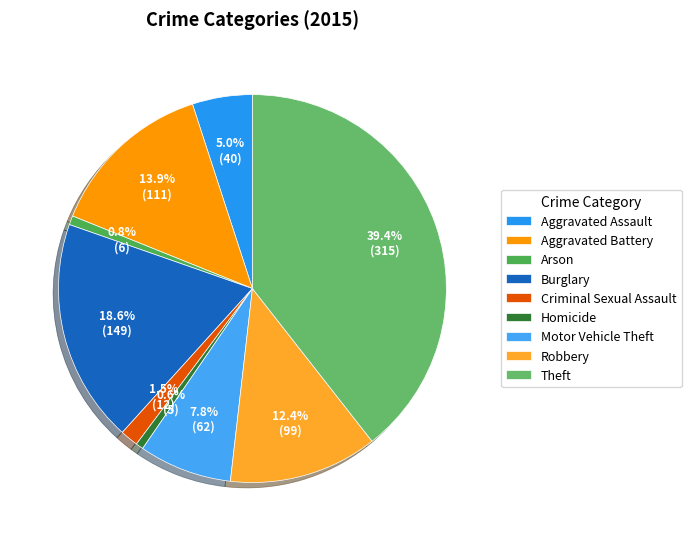

Count the number of slices in the pie.

9